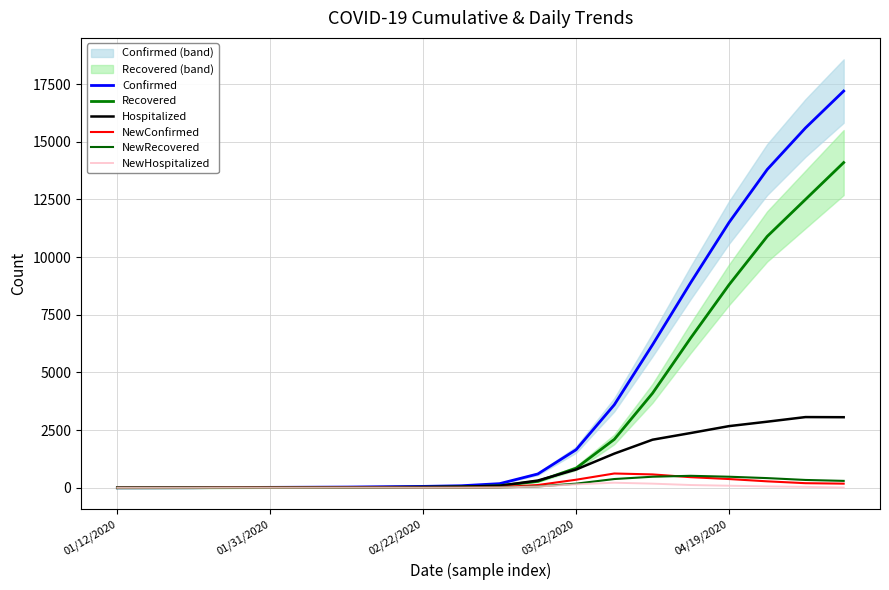

How many data points in Confirmed are less than 180?

10